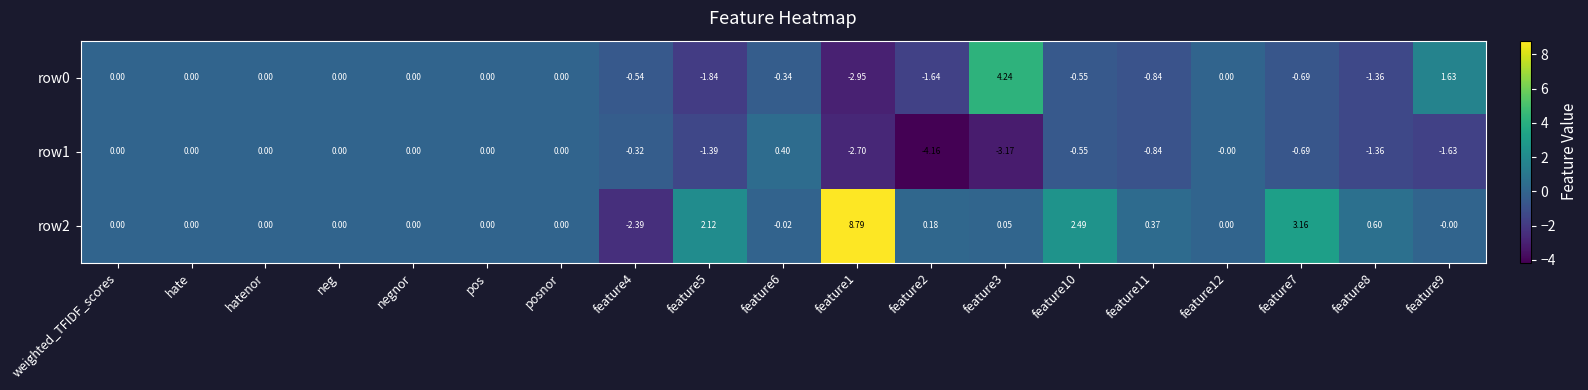

How many series are shown in this chart?

3